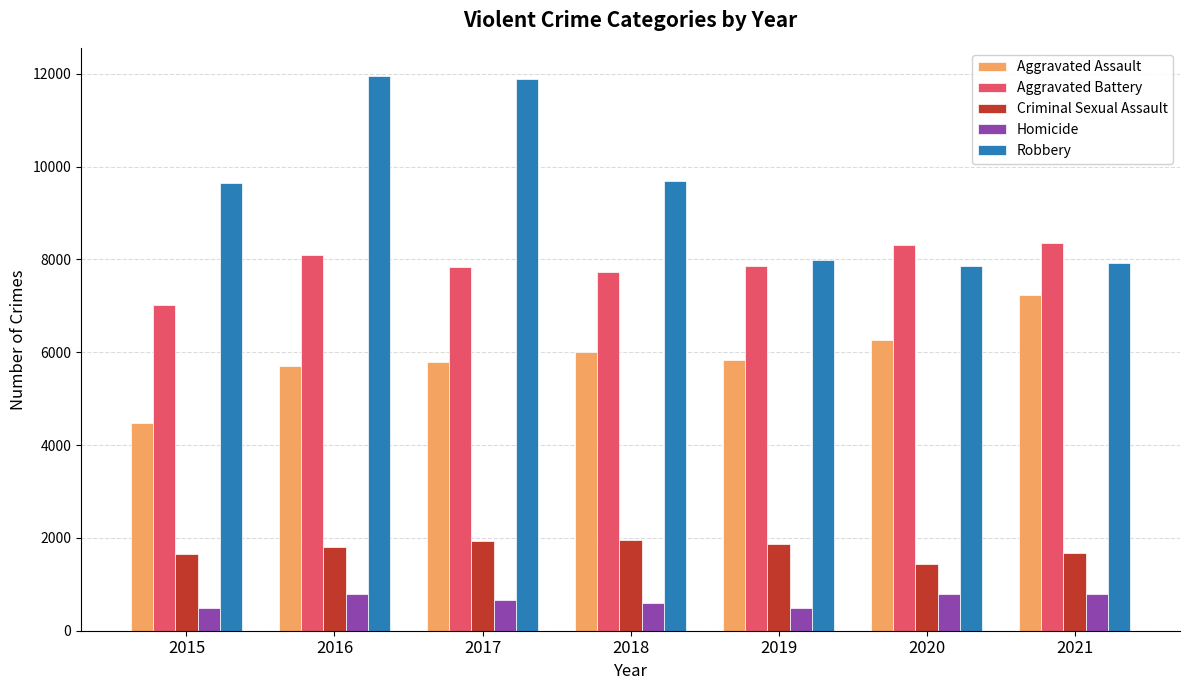

What is the smallest value displayed?

496